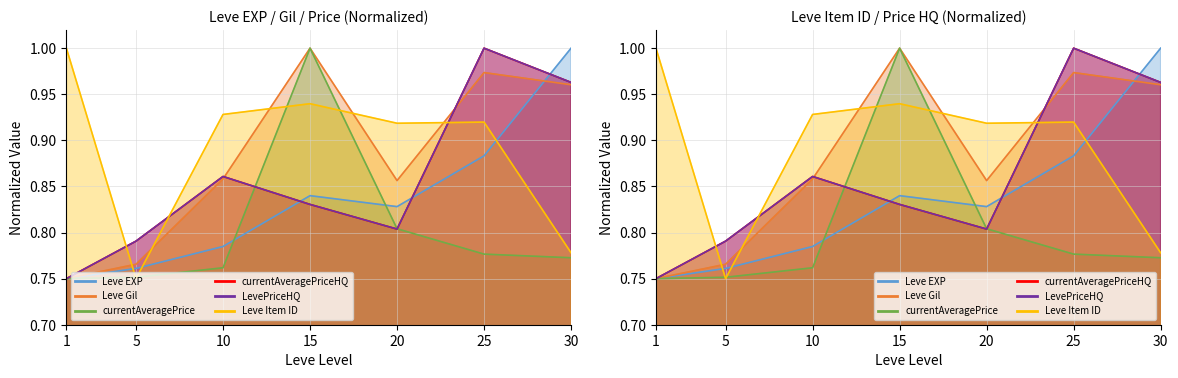

At which category is the sum across all series the highest?

25